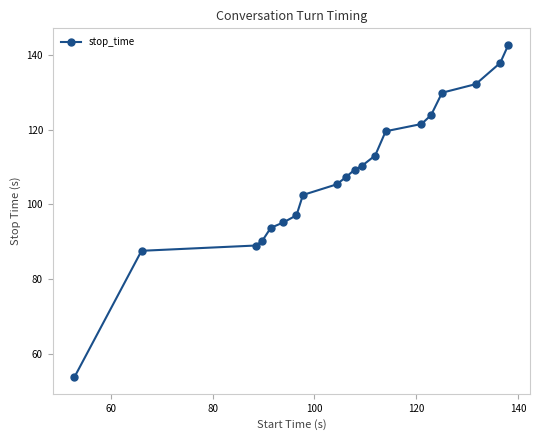

What is the average value?

108.1